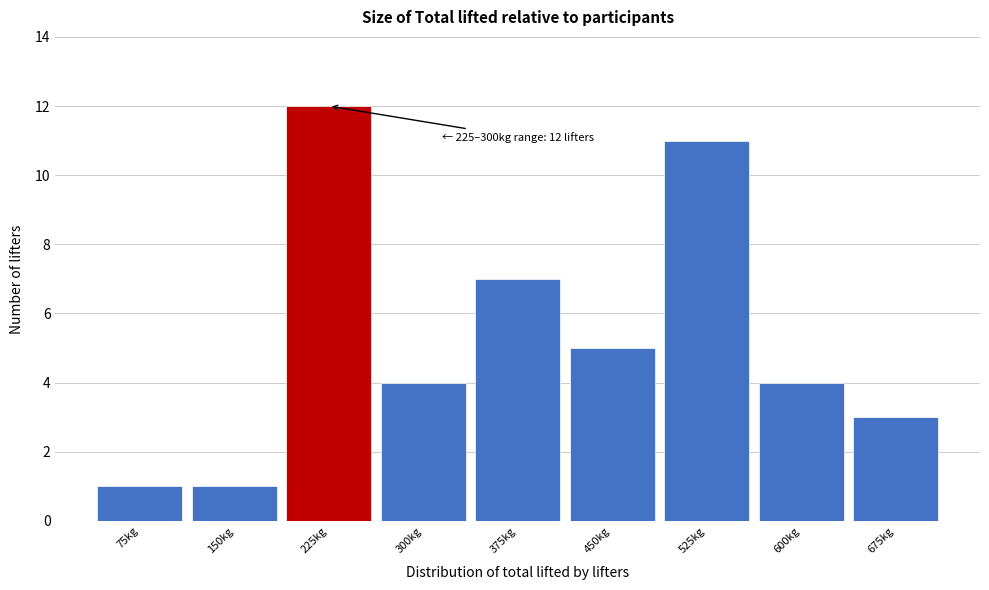

Reading left to right, what are all the values shown in this chart?

75kg=1	150kg=1	225kg=12	300kg=4	375kg=7	450kg=5	525kg=11	600kg=4	675kg=3